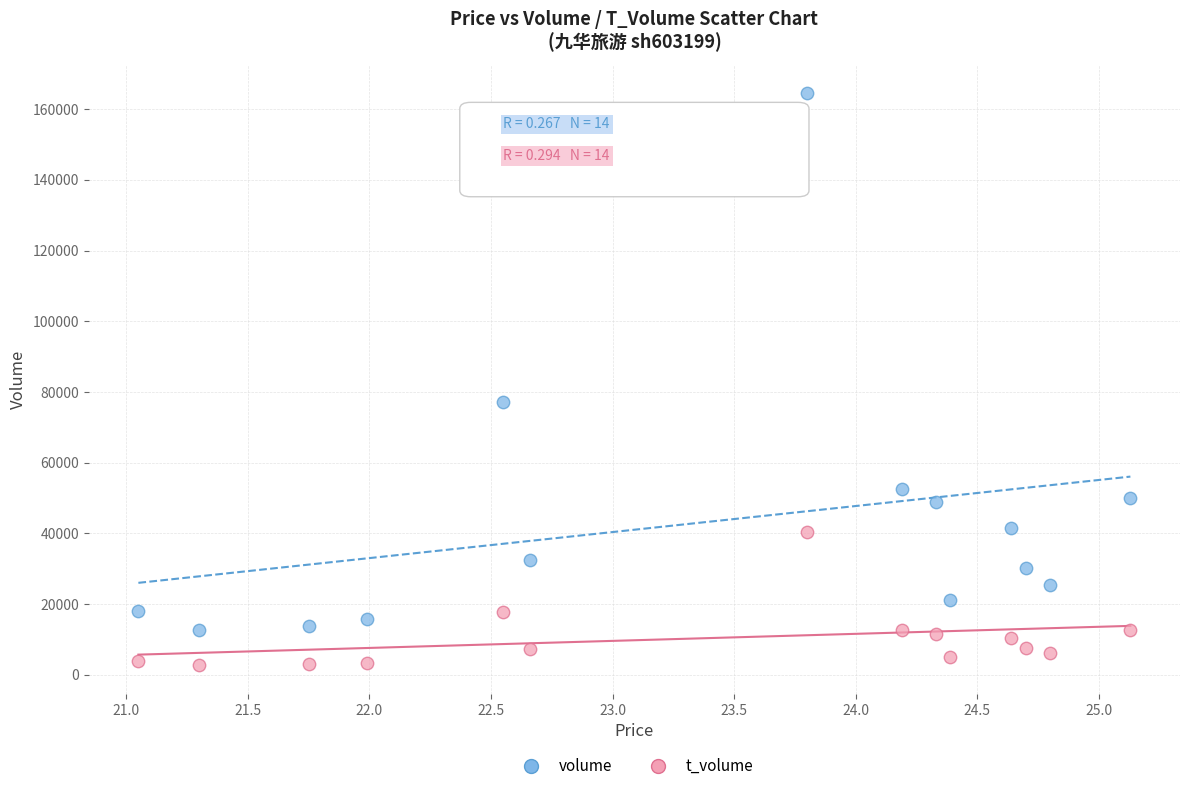

In the volume series, what Y value is closest to 88568?

77033